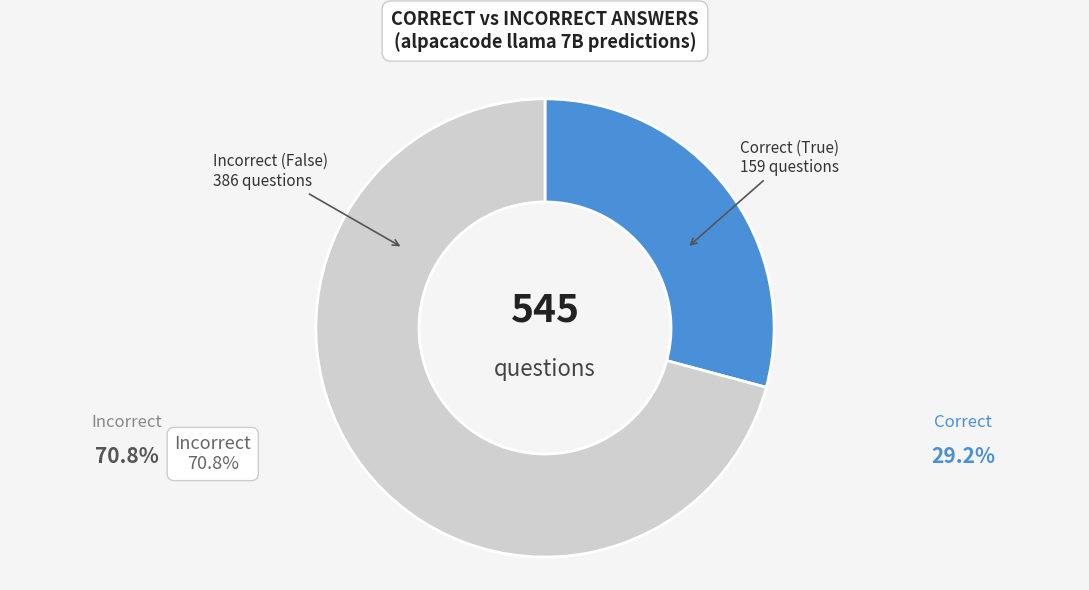

Approximately how many times larger is the value at Incorrect (False) compared to Correct (True)?

2.4